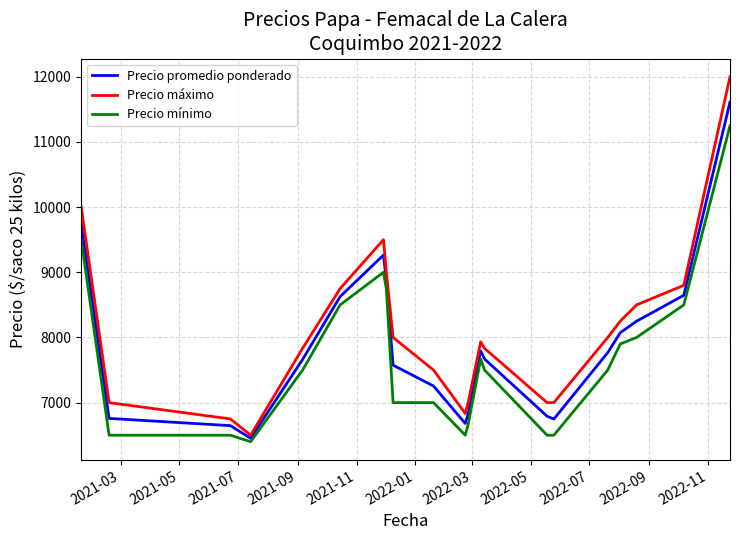

What is the greatest value displayed?

12000.0